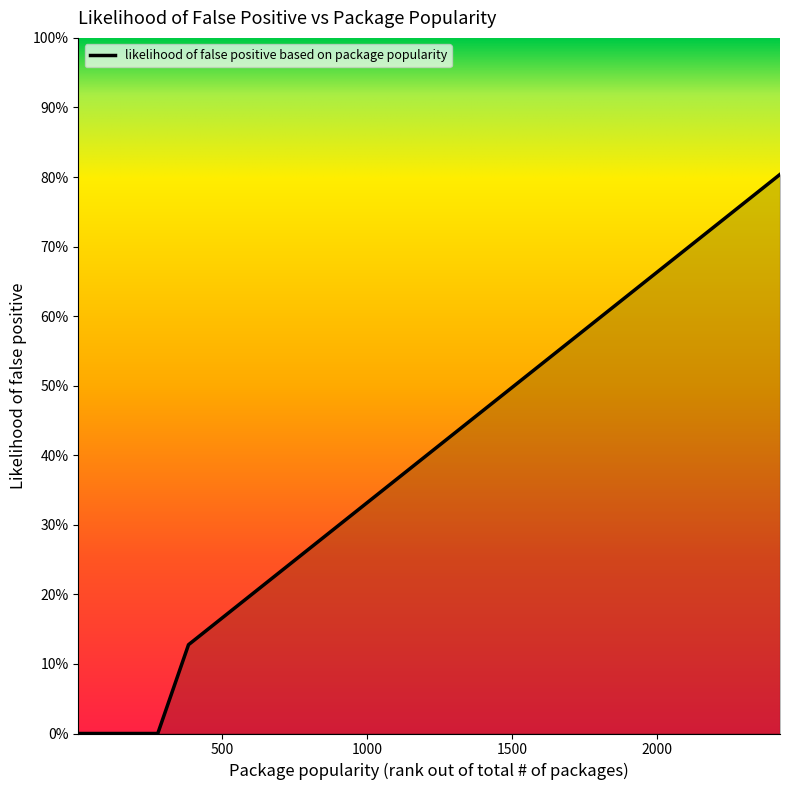

Rank the categories by value from lowest to highest.

5, 8, 18, 38, 267, 279, 385, 417, 566, 694, 745, 985, 1124, 1194, 1798, 1817, 1859, 1962, 2208, 2424